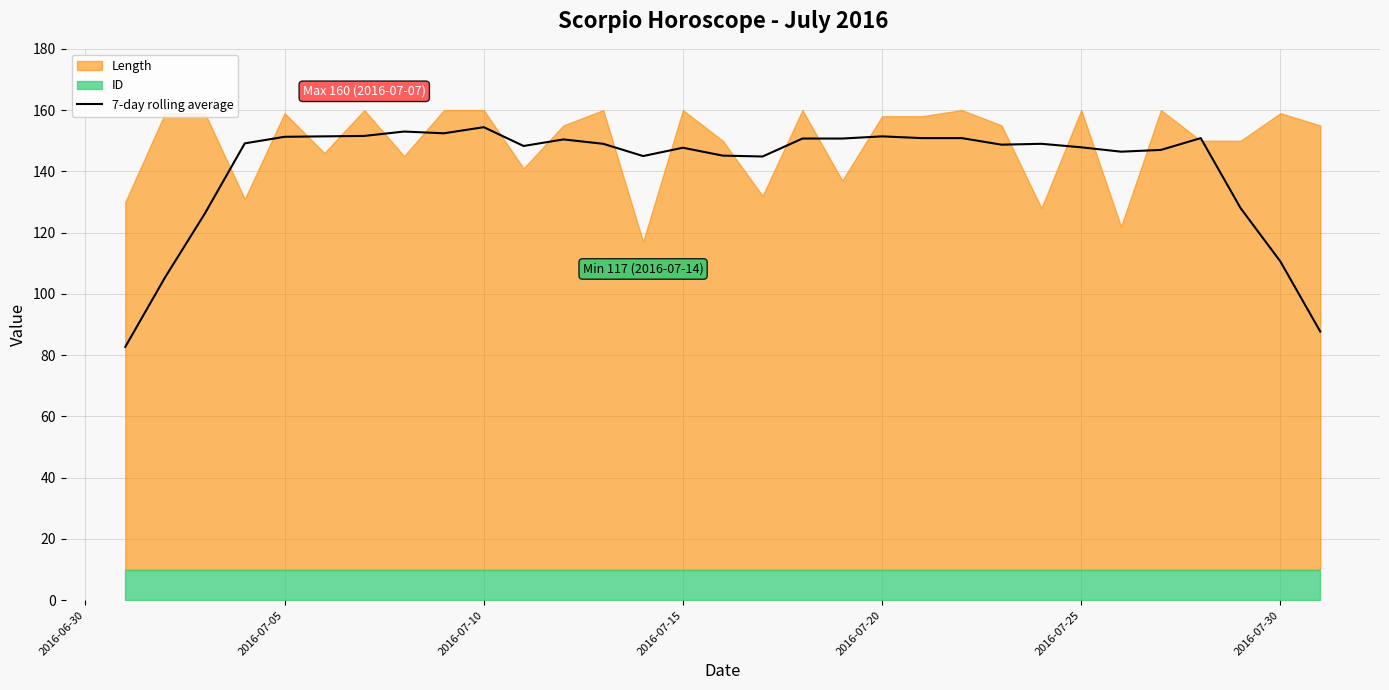

Where is 7-day rolling average nearest to the value 118?

2016-07-30